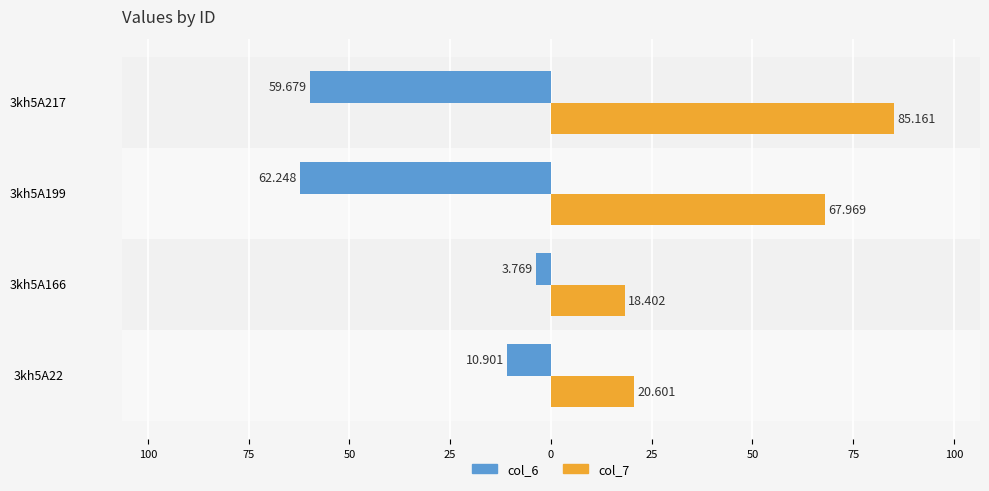

What are all the series names shown in the legend?

col_6, col_7